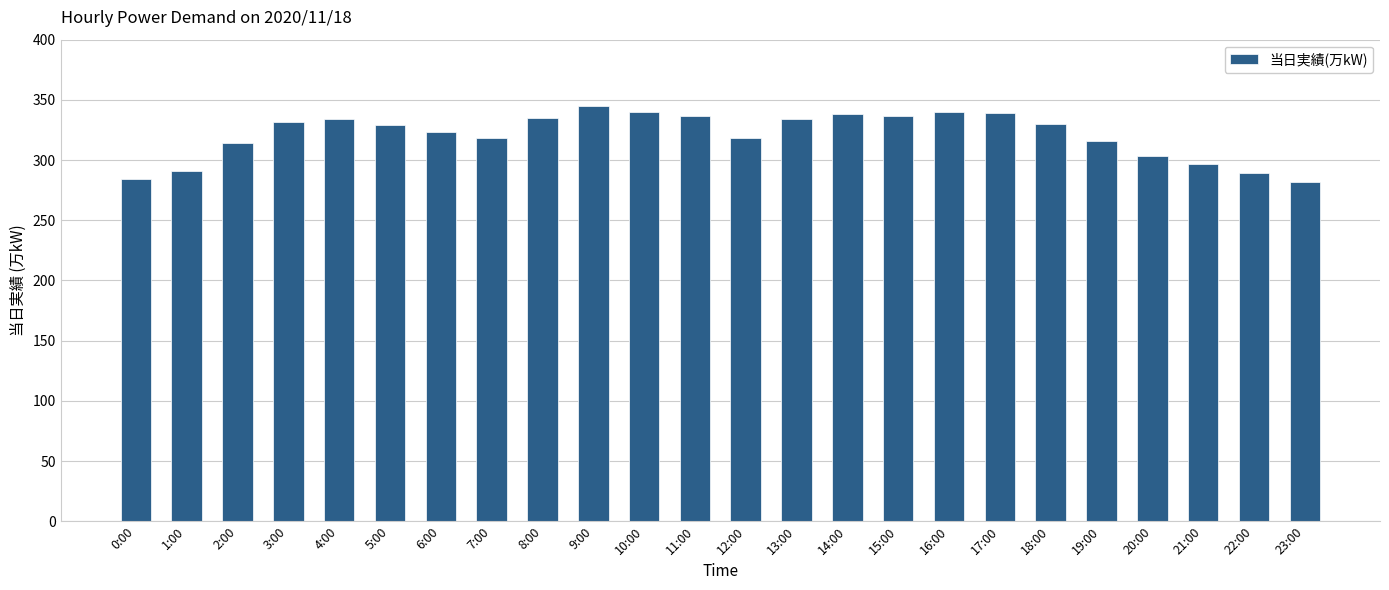

What is the value of the 16th bar from the left?

337